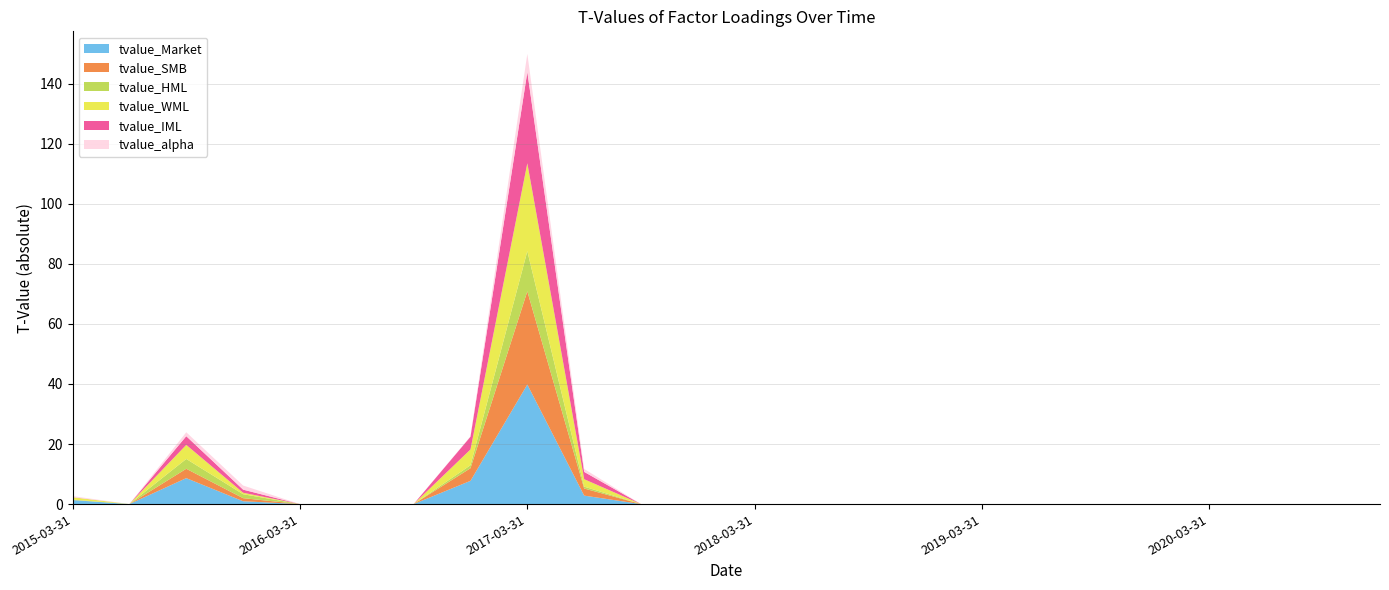

Reading left to right, transcribe all the data shown in this chart.

tvalue_Market: 1.3	0.0	8.6	0.9	0.0	0.0	0.0	7.7	39.8	2.8	0.0	0.0	0.0	0.0	0.0	0.0	0.0	0.0	-0.0	0.0	0.0	0.0	0.0	0.0
tvalue_SMB: 0.0	0.0	3.1	1.0	-0.0	0.0	0.0	4.2	31.0	2.4	0.0	0.0	0.0	0.0	0.0	-0.0	-0.0	-0.0	-0.0	0.0	0.0	0.0	-0.0	-0.0
tvalue_HML: -0.1	0.0	3.3	1.3	-0.0	0.0	-0.0	-1.0	-13.4	-0.6	0.0	0.0	0.0	0.0	0.0	0.0	-0.0	-0.0	-0.0	-0.0	-0.0	0.0	0.0	0.0
tvalue_WML: 0.8	-0.0	4.7	-0.5	0.0	0.0	0.0	5.3	29.3	2.5	0.0	0.0	0.0	-0.0	-0.0	0.0	0.0	0.0	-0.0	0.0	0.0	-0.0	-0.0	-0.0
tvalue_IML: -0.0	-0.0	-2.9	-1.0	0.0	-0.0	-0.0	-4.2	-30.4	-2.4	-0.0	0.0	-0.0	0.0	0.0	0.0	0.0	0.0	-0.0	-0.0	-0.0	0.0	0.0	0.0
tvalue_alpha: -0.3	-0.0	-1.3	1.4	0.0	0.0	0.0	-0.1	-6.1	-1.0	-0.0	-0.0	-0.0	0.0	0.0	-0.0	-0.0	0.0	0.0	0.0	-0.0	0.0	0.0	0.0